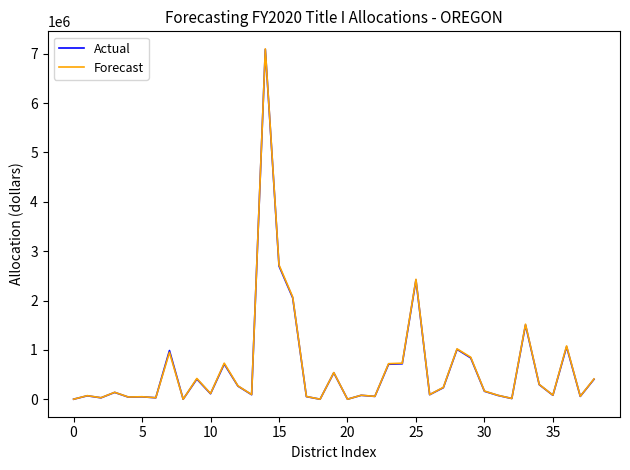

What is the greatest value displayed?

7100000.0